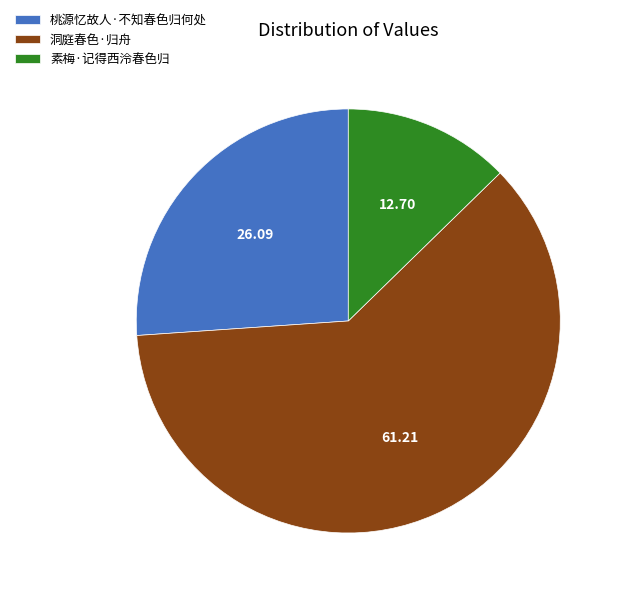

Do 素梅·记得西泠春色归 and 桃源忆故人·不知春色归何处 together represent more than half of the pie?

No